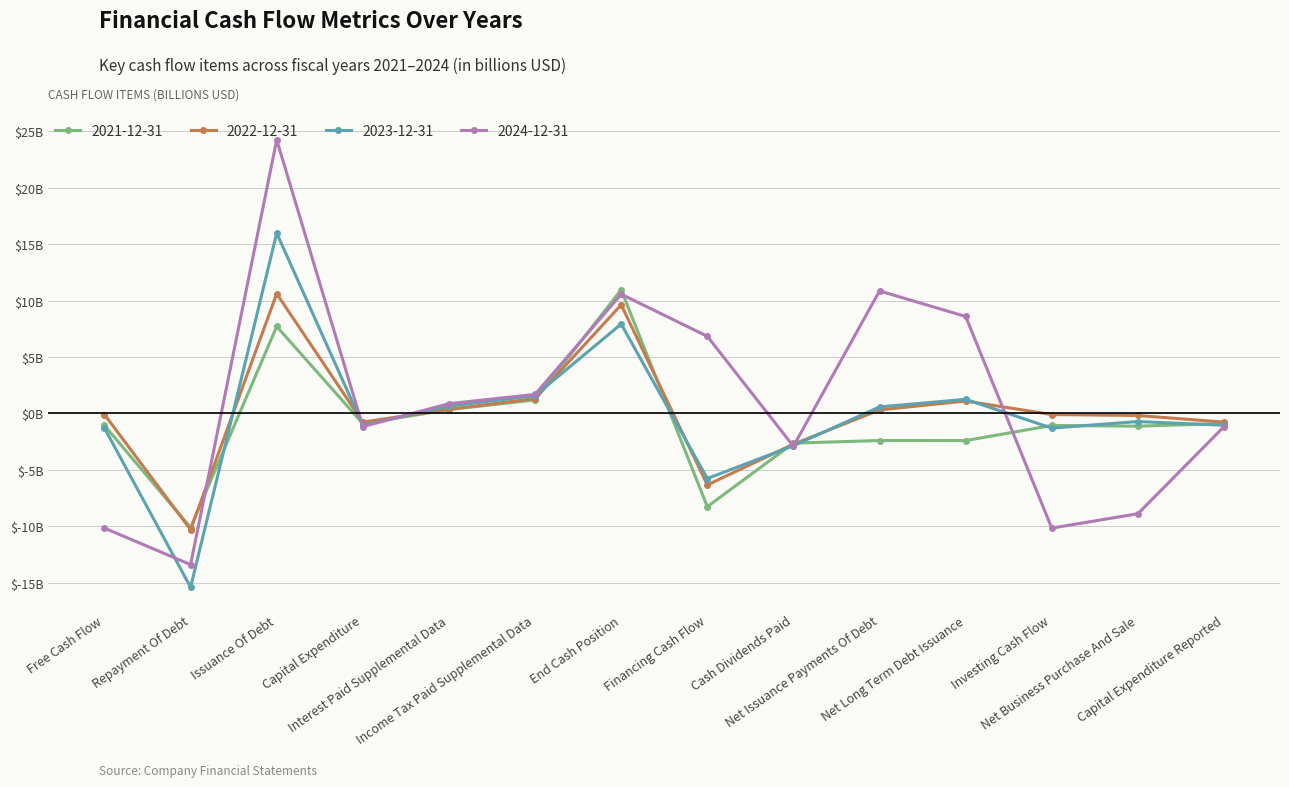

What is the difference between the 2024-12-31 values at Net Long Term Debt Issuance and Repayment Of Debt?

22.0